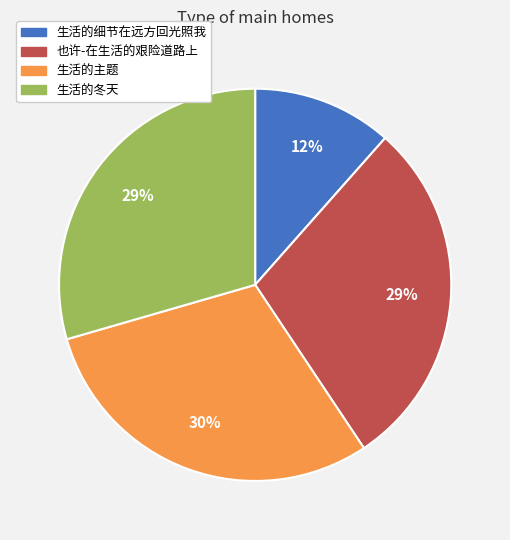

Does any single category account for the majority?

No